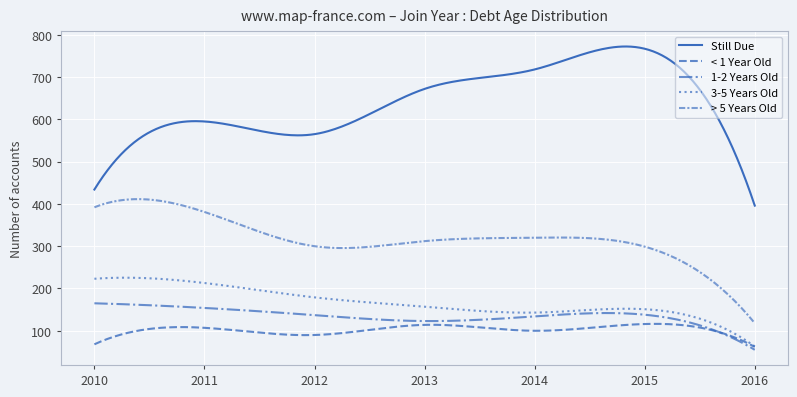

What is the minimum value shown in the chart?

55